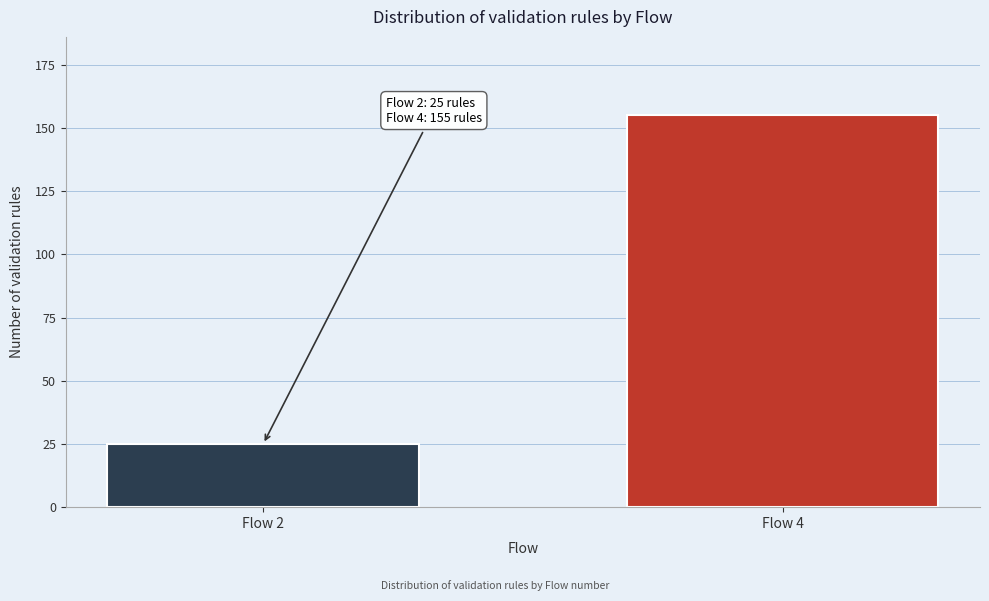

Reading left to right, transcribe all the data shown in this chart.

25	155